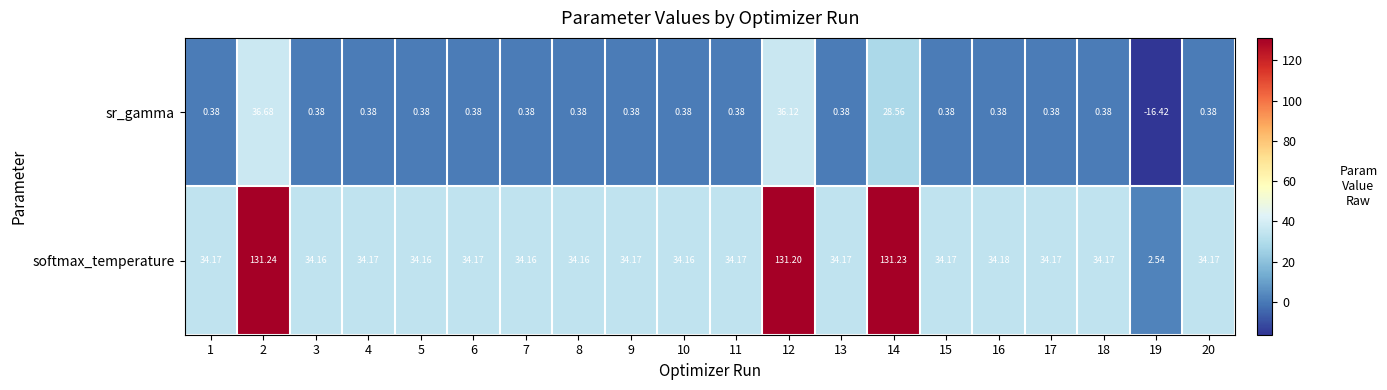

List the series in order of their overall mean, lowest first.

sr_gamma, softmax_temperature